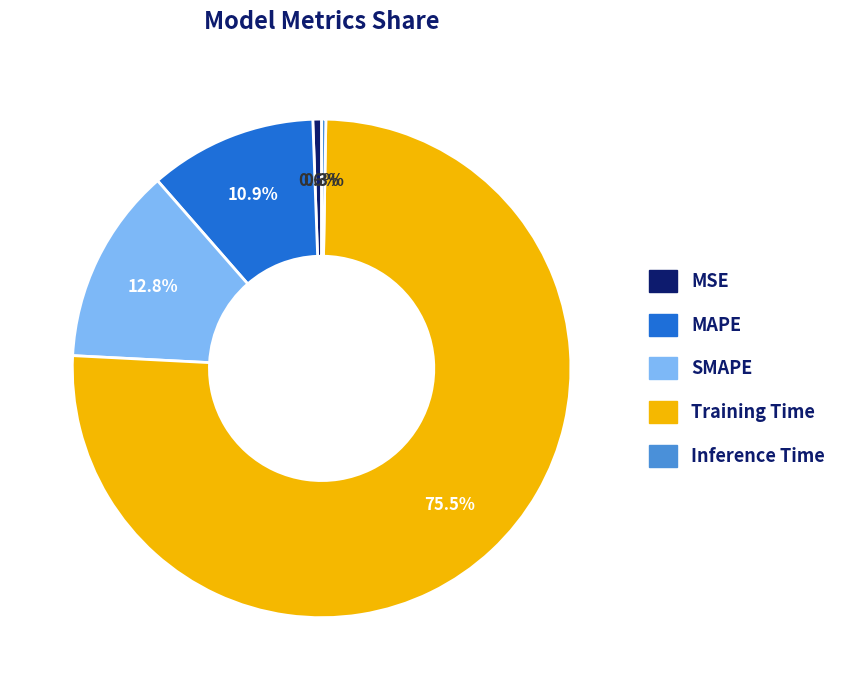

How much of the chart is everything except MAPE?

89.1%